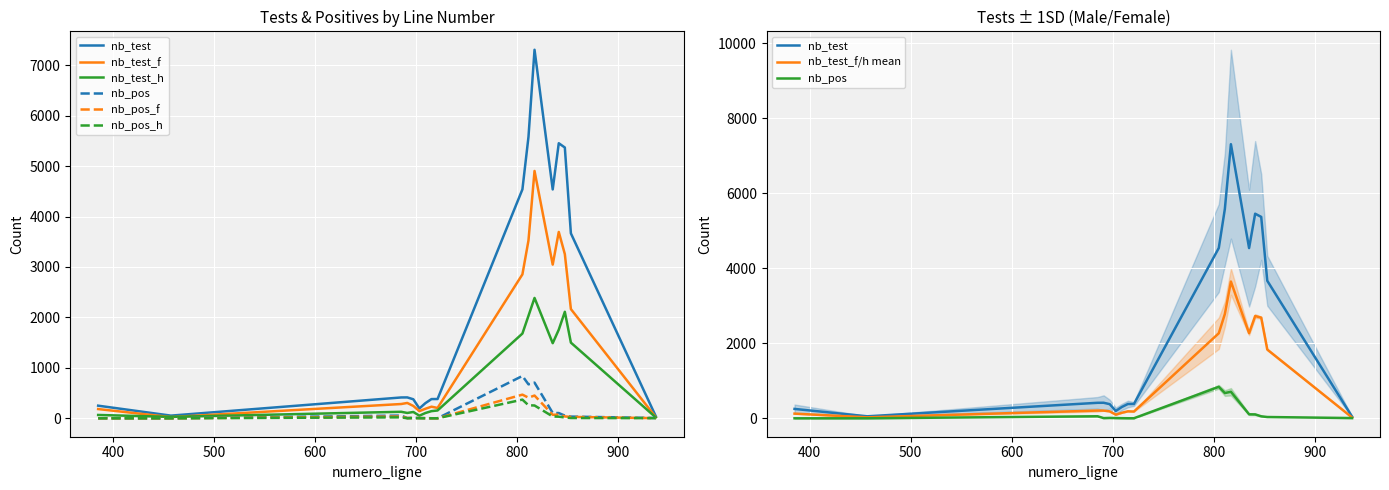

The nb_test_h series shows 125 at 697. True or false?

True